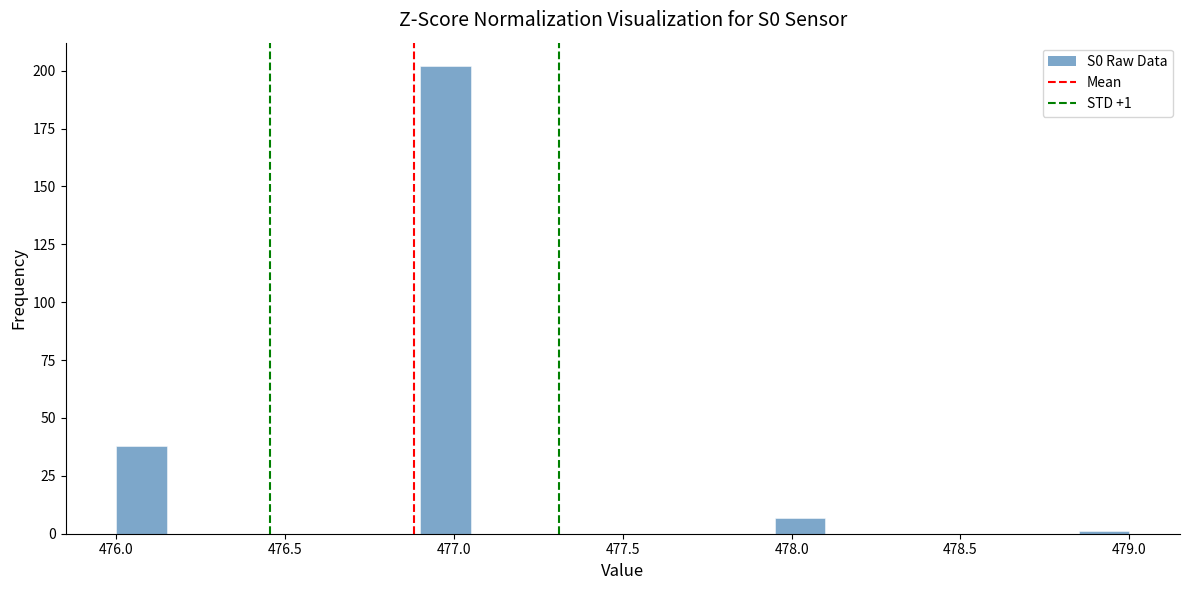

Around what value on the x-axis is the tallest bar? Give the approximate position of its centre, as read against the axis.

477.00